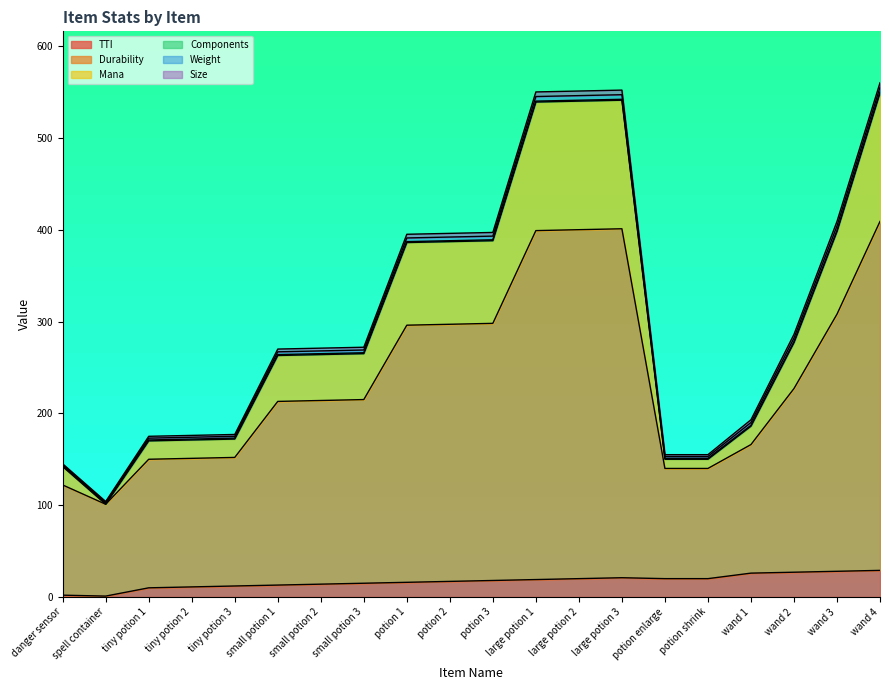

What is the total value across all series at spell container?

204